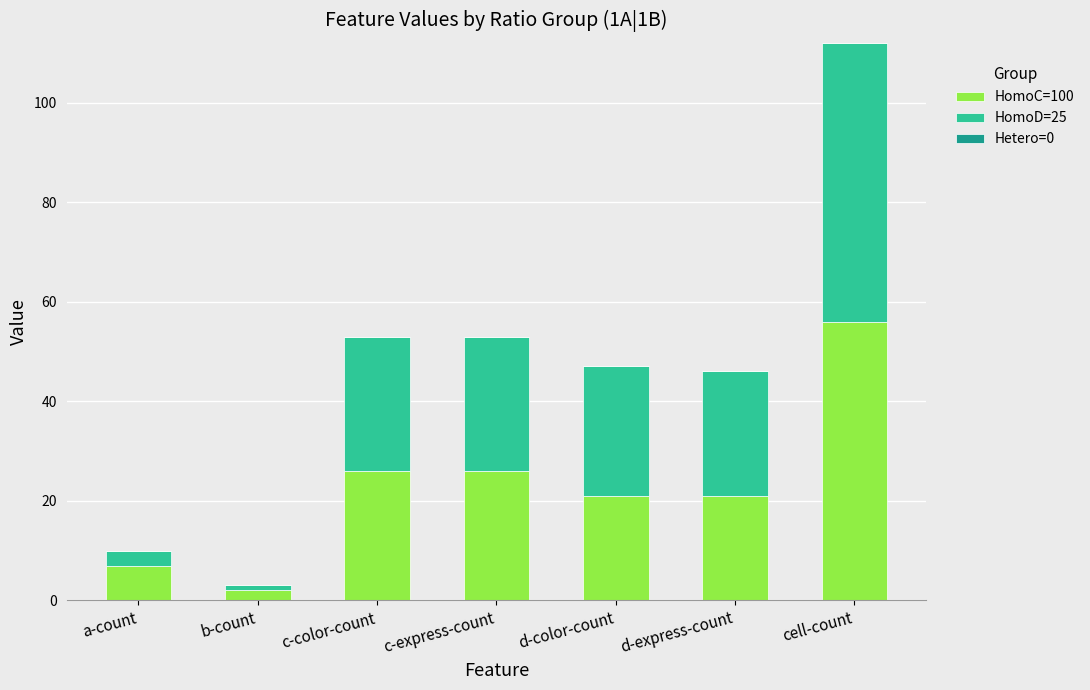

Reading left to right, what are the values for HomoC=100?

7	2	26	26	21	21	56